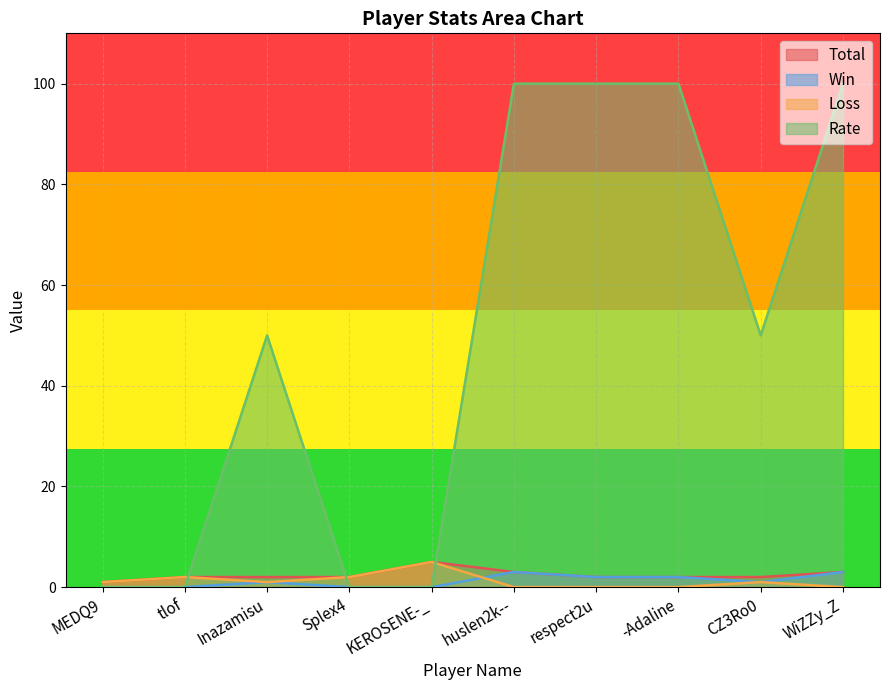

Reading left to right, what are all the values shown in this chart?

Total: 1	2	2	2	5	3	2	2	2	3
Win: 0	0	1	0	0	3	2	2	1	3
Loss: 1	2	1	2	5	0	0	0	1	0
Rate: 0	0	50	0	0	100	100	100	50	100